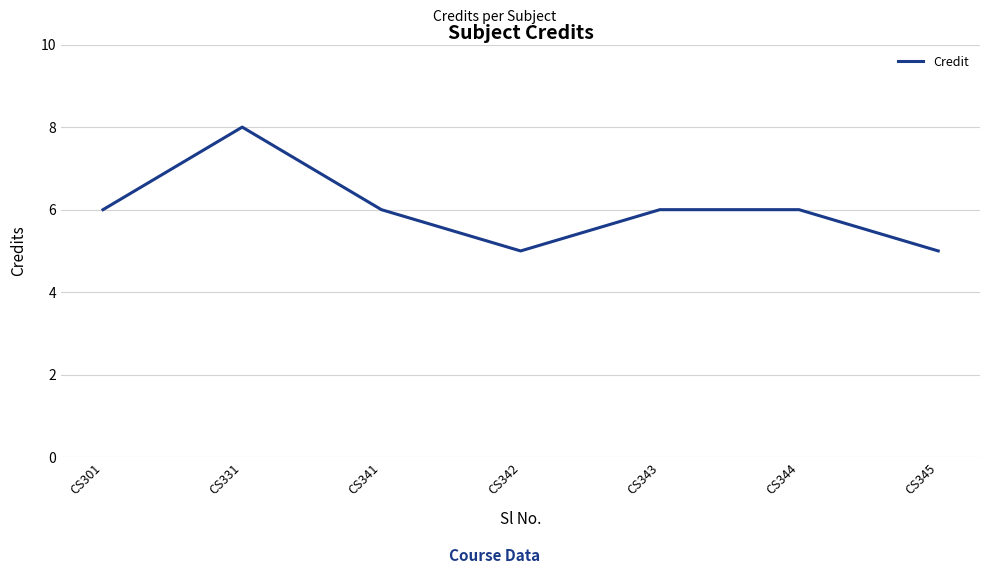

What value does the data have at CS343?

6